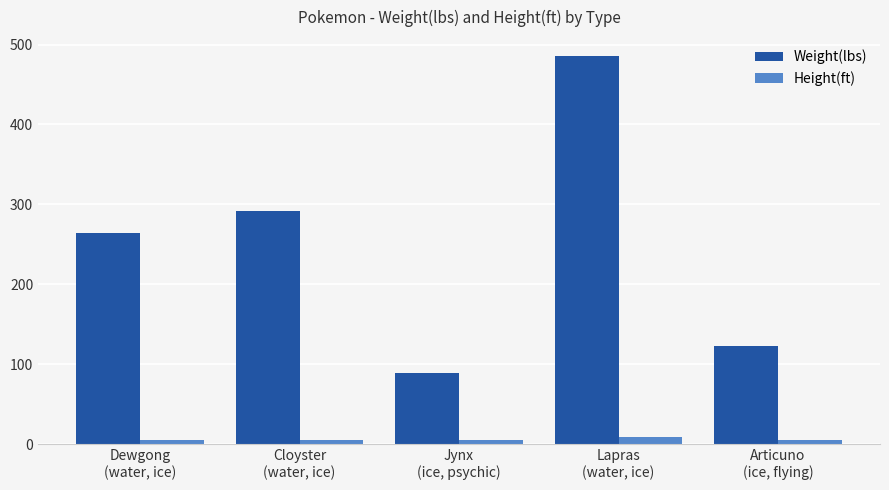

What is the minimum value for Weight(lbs)?

89.5